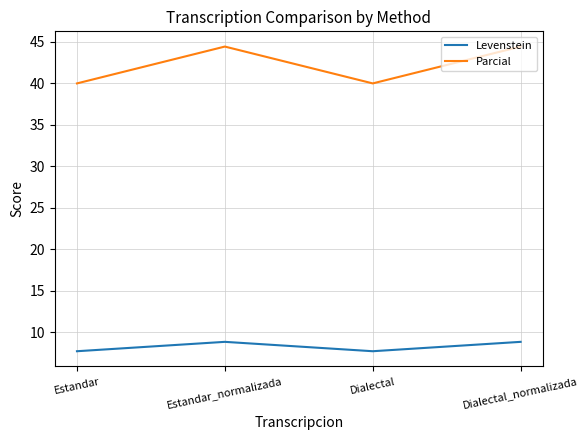

At Dialectal, list the series in order from largest to smallest.

Parcial, Levenstein